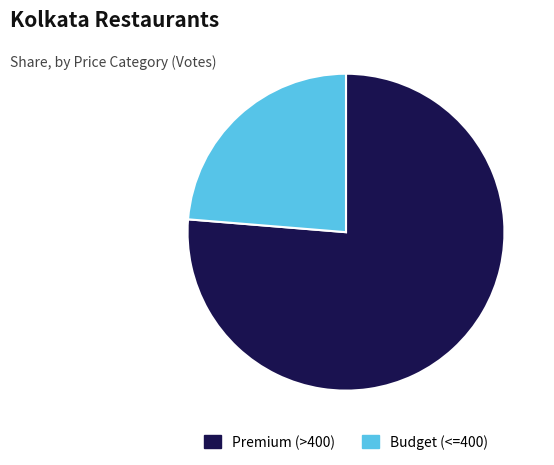

Approximately how many times larger is the value at Premium (>400) compared to Budget (<=400)?

3.2